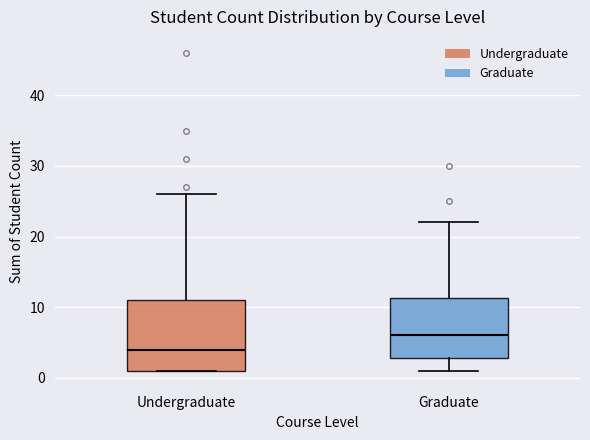

Which box's median line is the highest?

Graduate